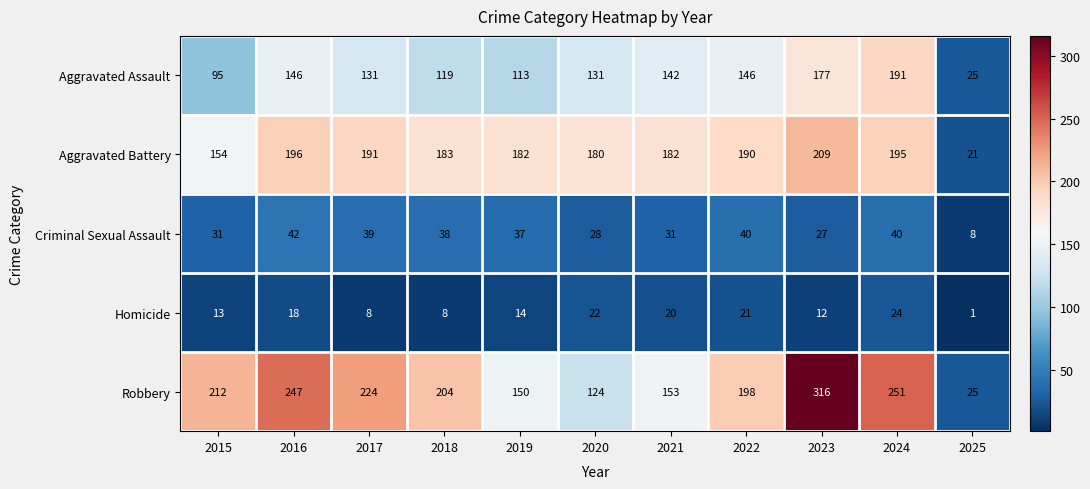

What is the highest value of the Homicide series?

24